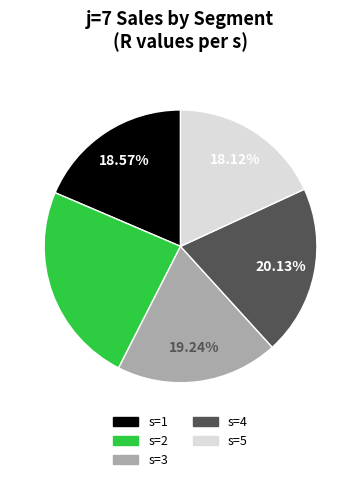

Is the sum of s=3 and s=4 greater than half?

No